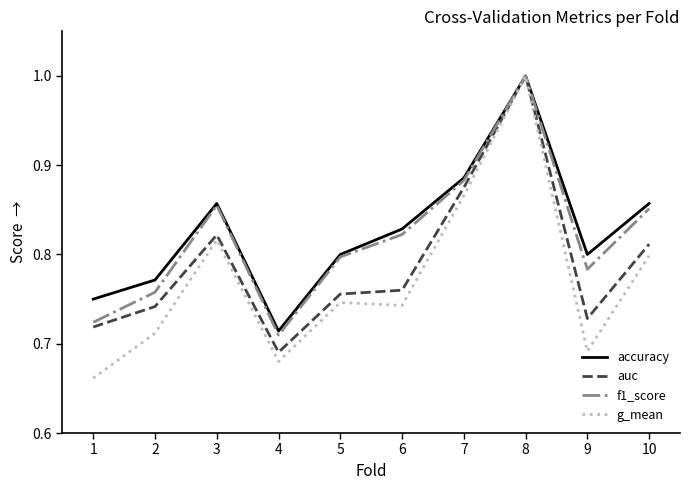

Is it true that accuracy equals 0.8 at 1?

True